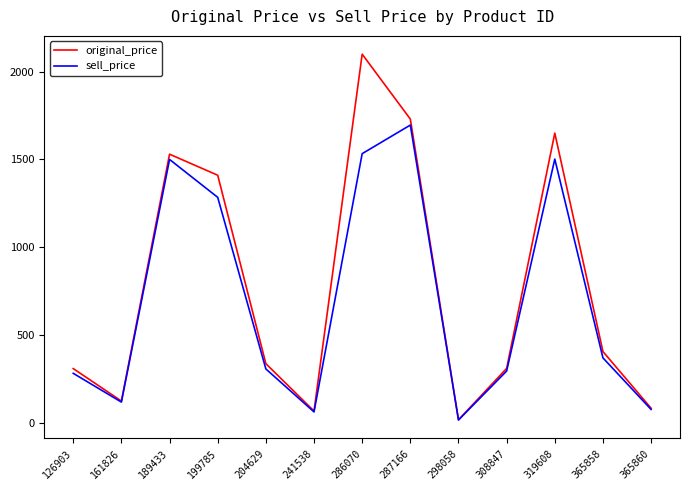

What is the greatest value displayed?

2100